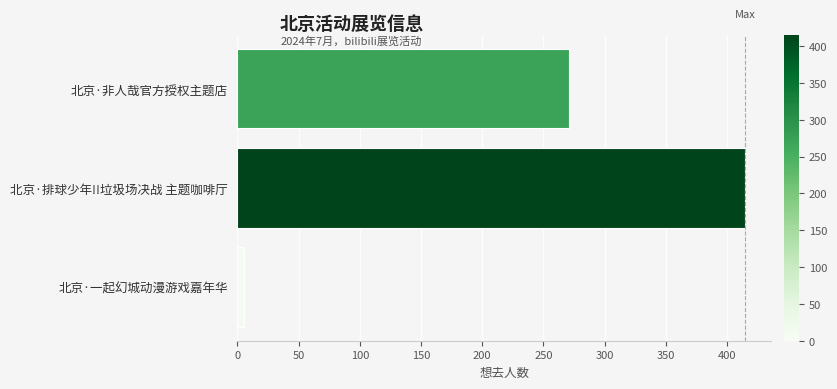

Rank the categories by value from lowest to highest.

北京·一起幻城动漫游戏嘉年华, 北京·非人哉官方授权主题店, 北京·排球少年!!垃圾场决战 主题咖啡厅